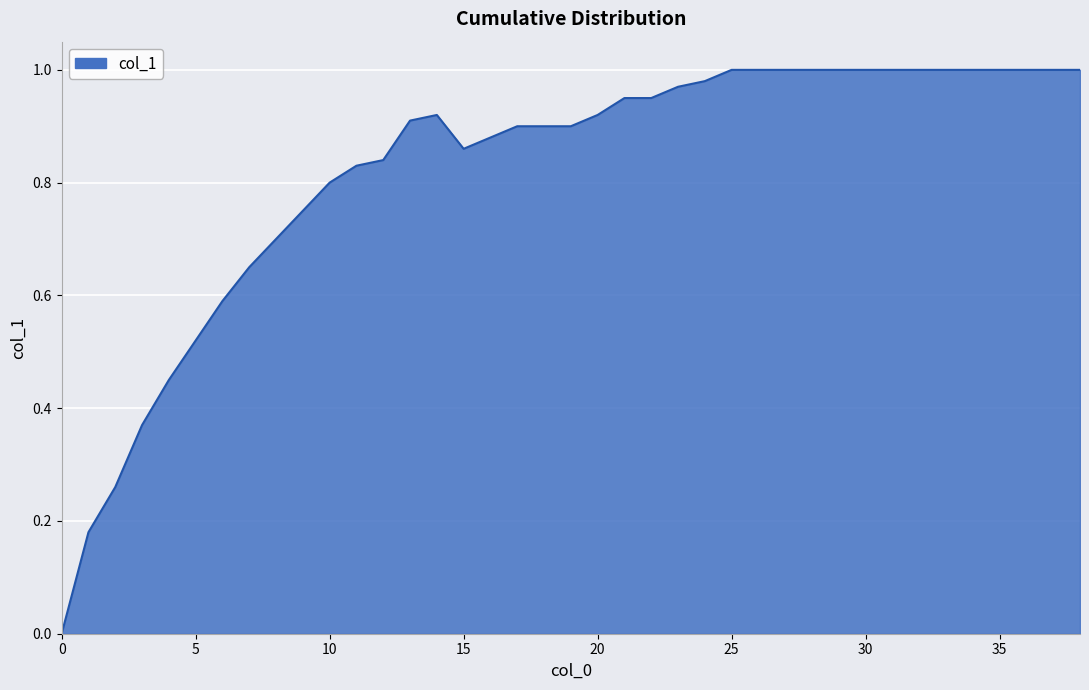

How many lines are shown in the chart?

1